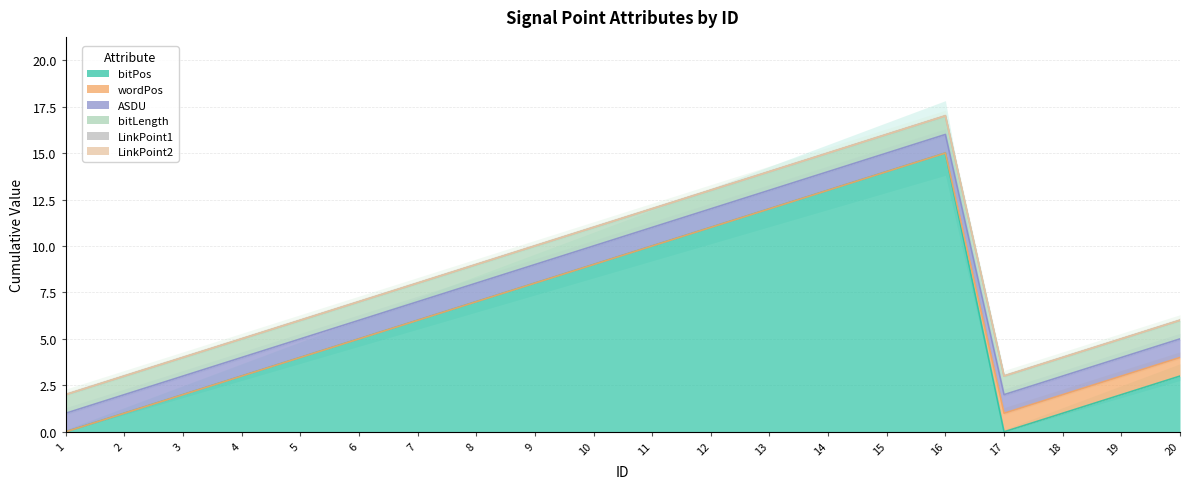

True or false: ASDU and LinkPoint1 intersect in this chart.

False